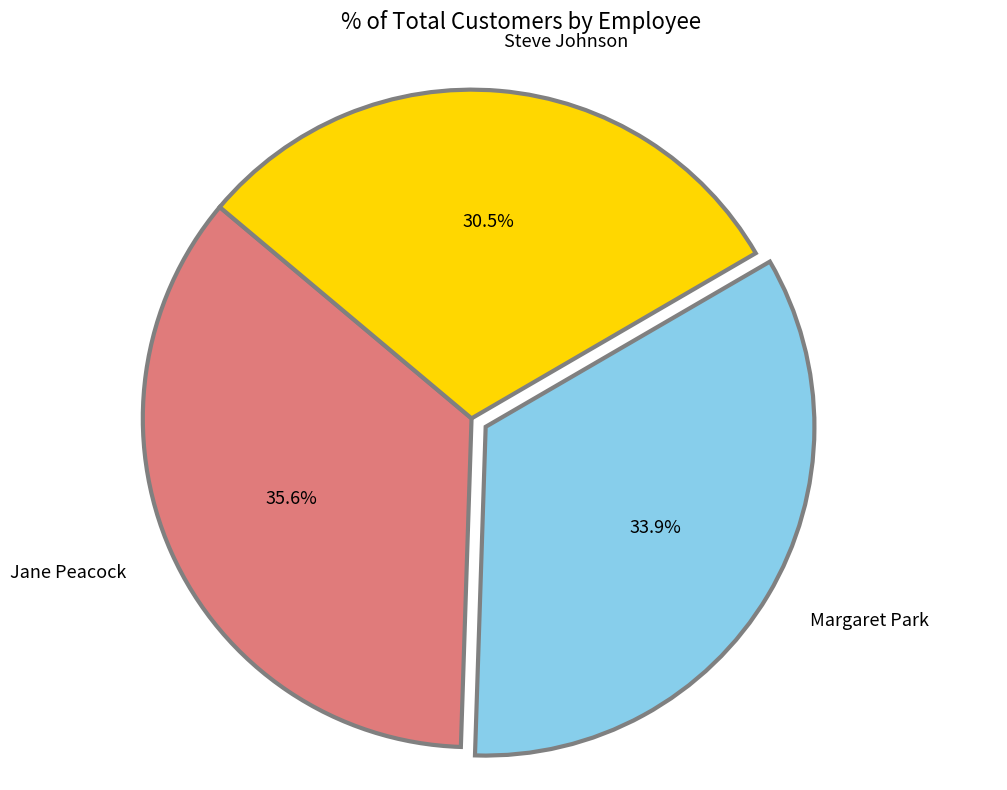

Do Steve Johnson and Jane Peacock together represent more than half of the pie?

Yes